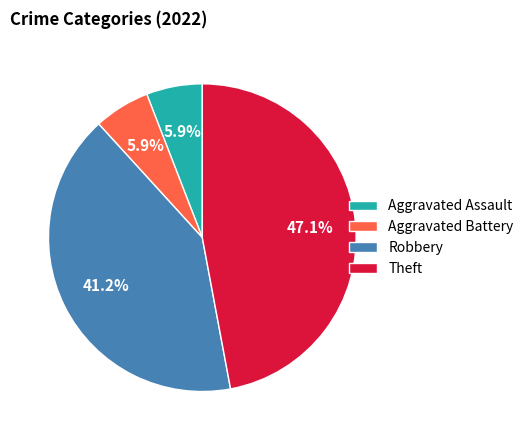

How many segments does this pie chart have?

4